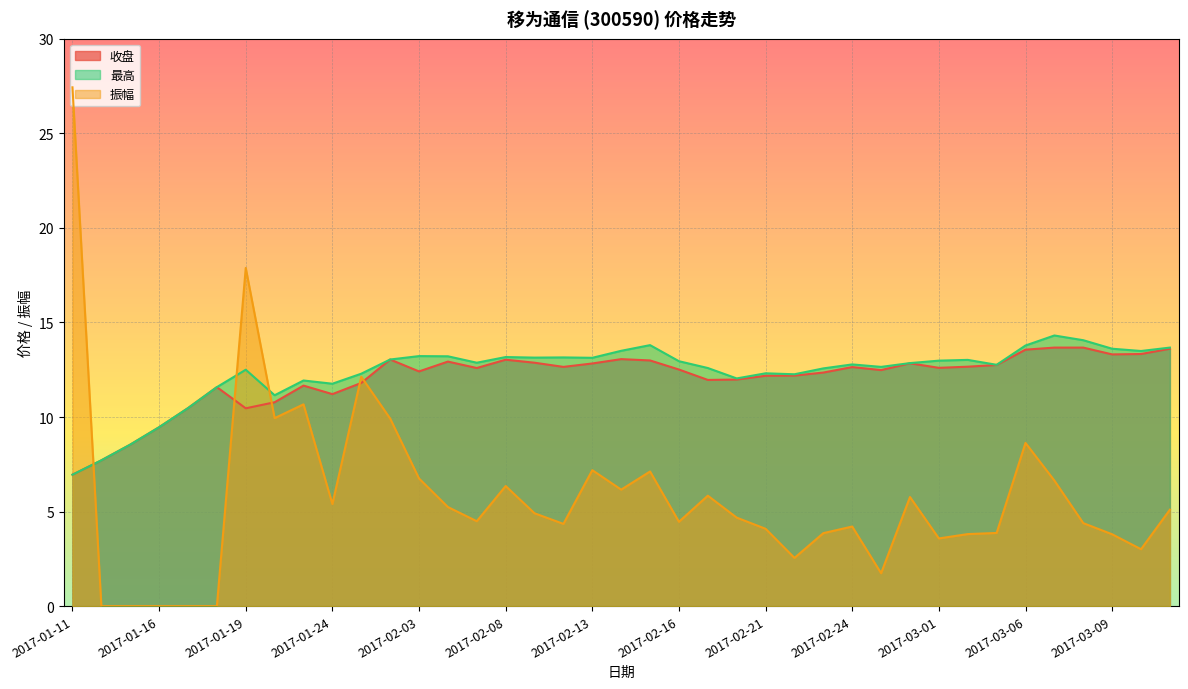

True or false: 最高 has a value of 6.2 at 2017-03-08.

False